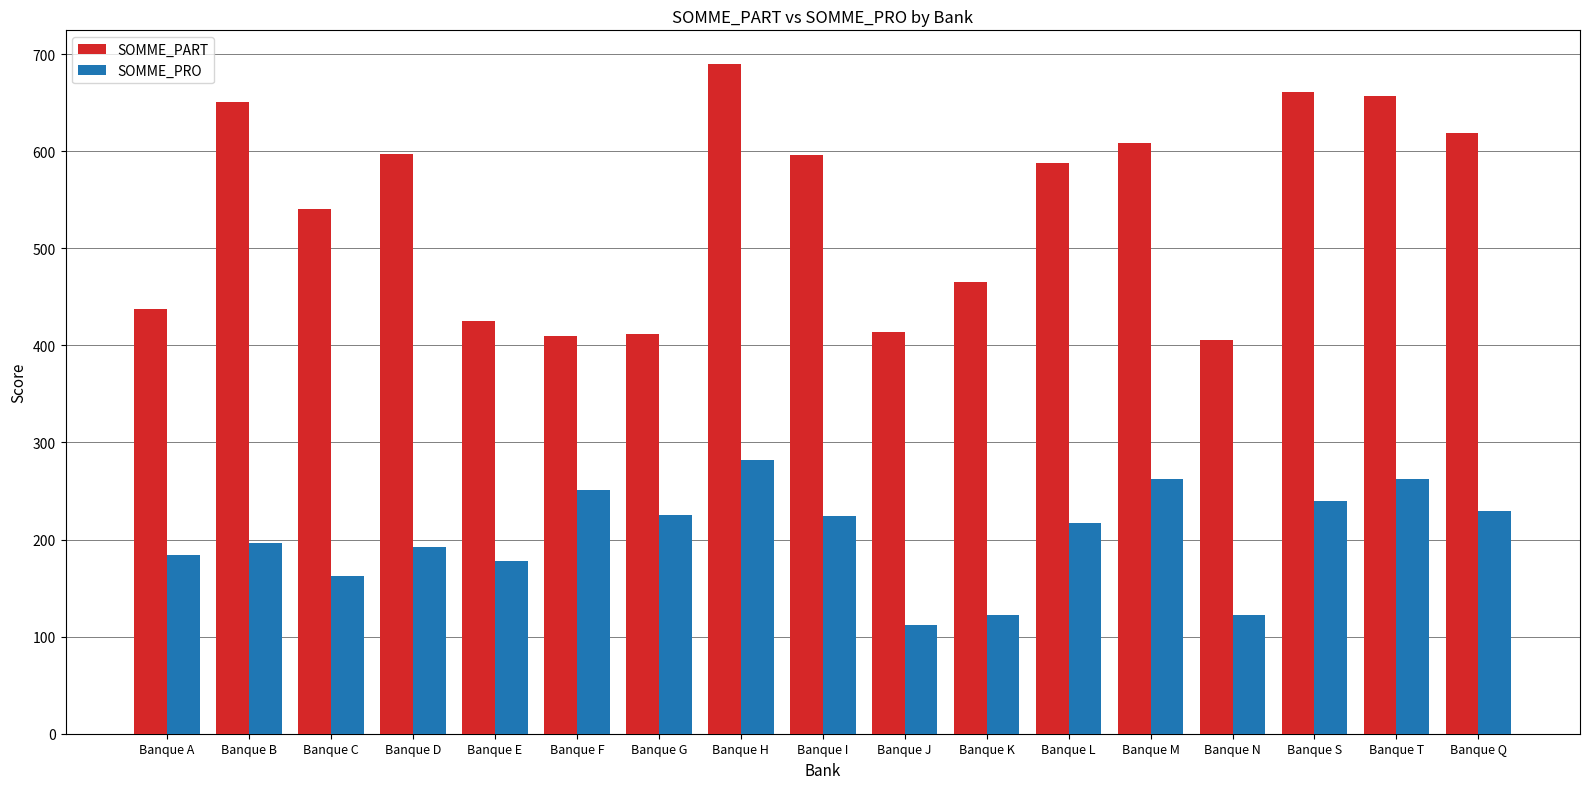

Which label corresponds to the largest value in the chart?

Banque H